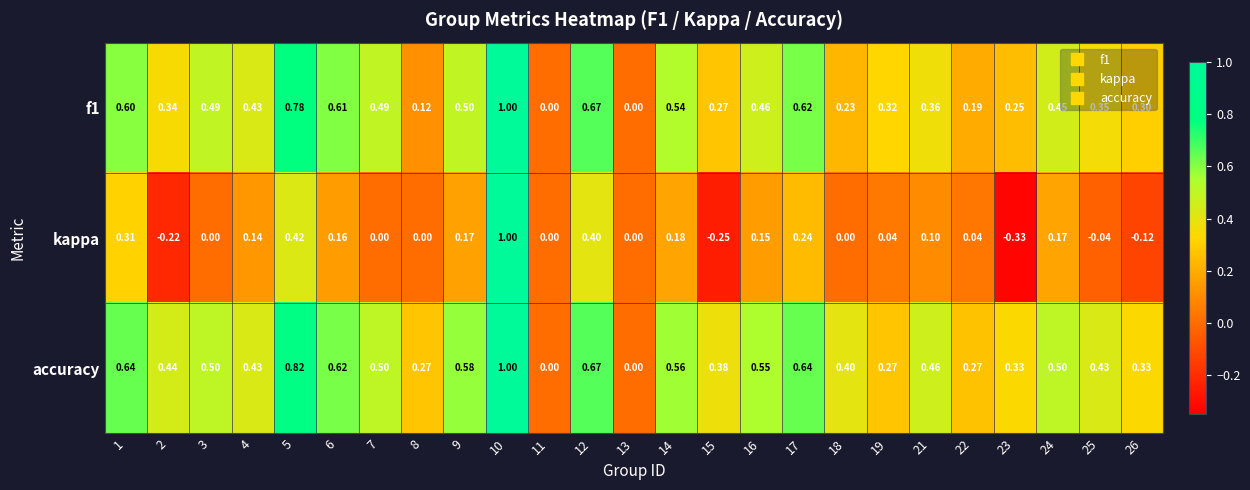

How many values in f1 are above zero?

23